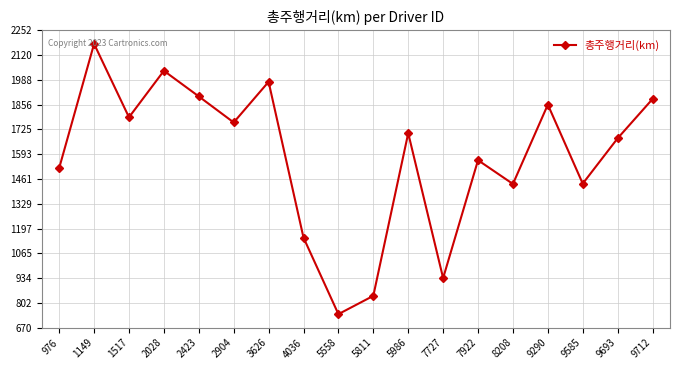

What is the ratio of the value at 2028 to the value at 4036?

1.8